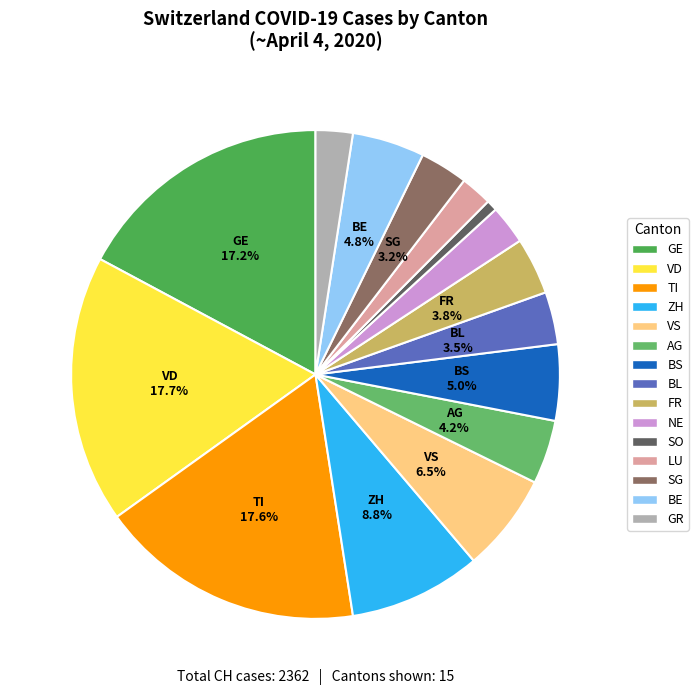

What is the smallest slice in the pie chart?

SO